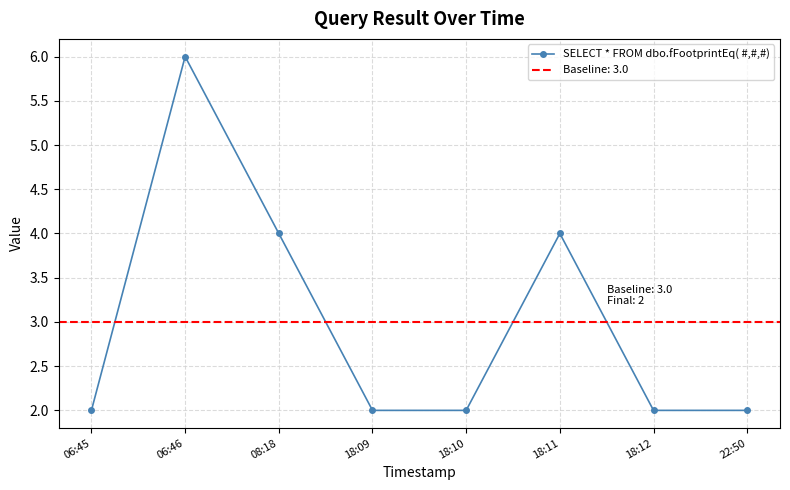

Which label corresponds to the smallest value in the chart?

06:45